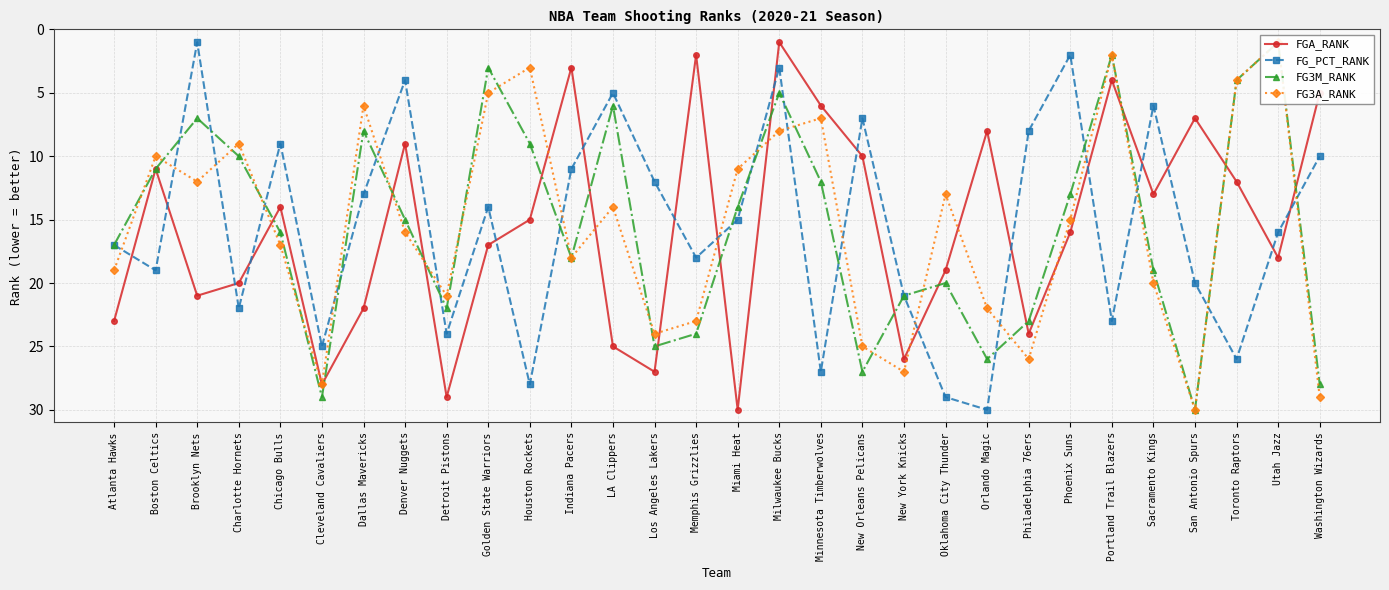

Is it true that FGA_RANK equals 2 at Indiana Pacers?

False